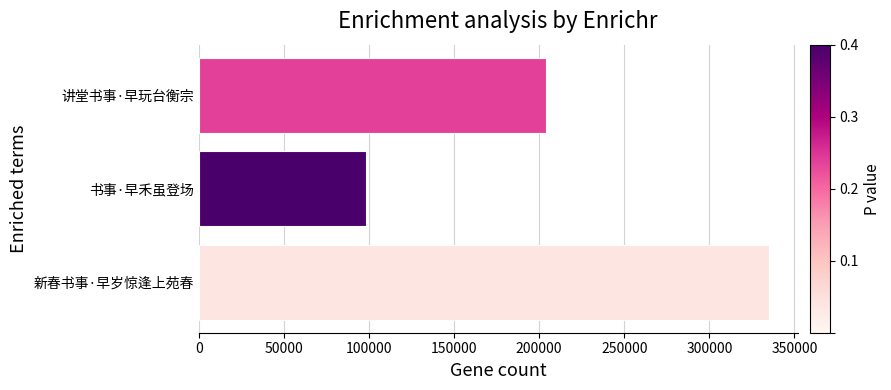

Is it true that the value at 新春书事·早岁惊逢上苑春 is 335127?

True